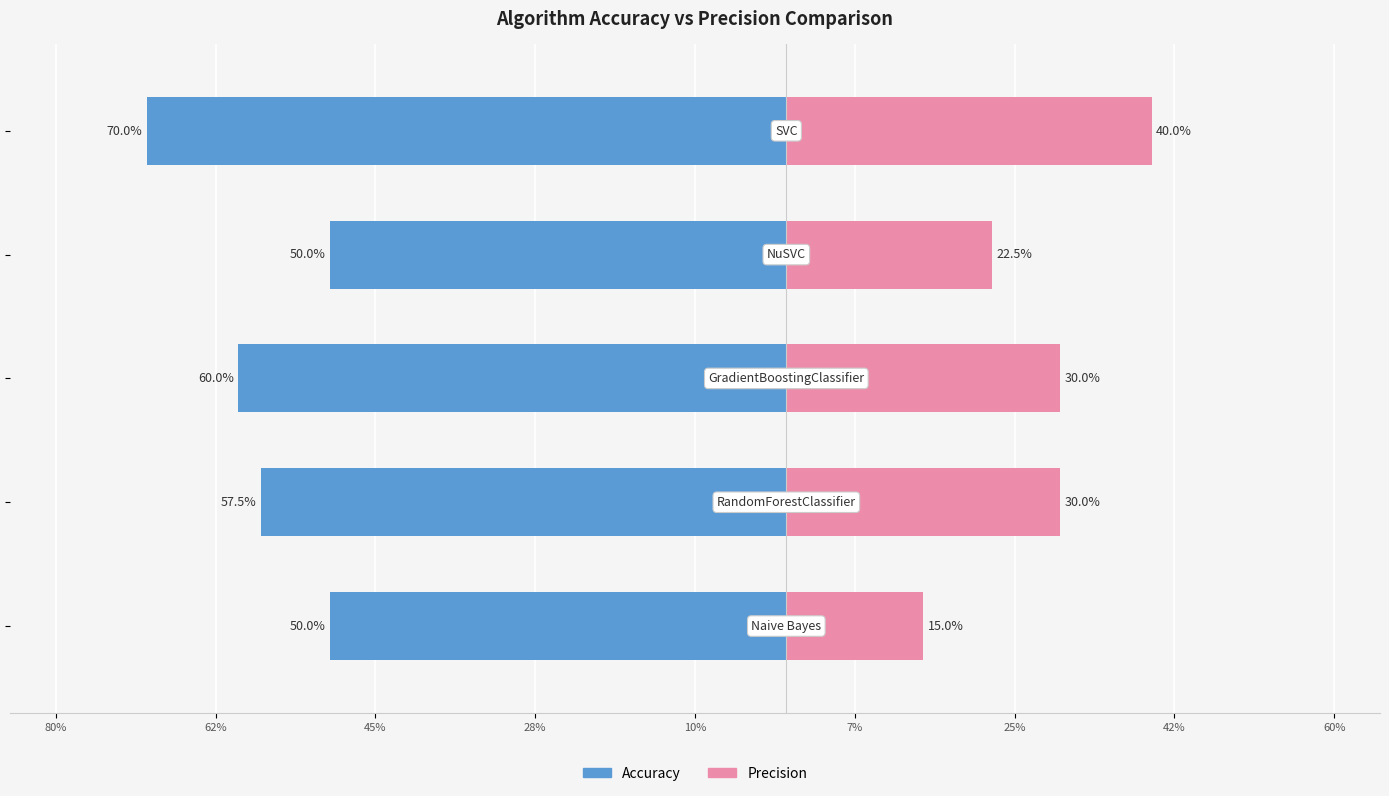

What are all the series names shown in the legend?

Accuracy, Precision